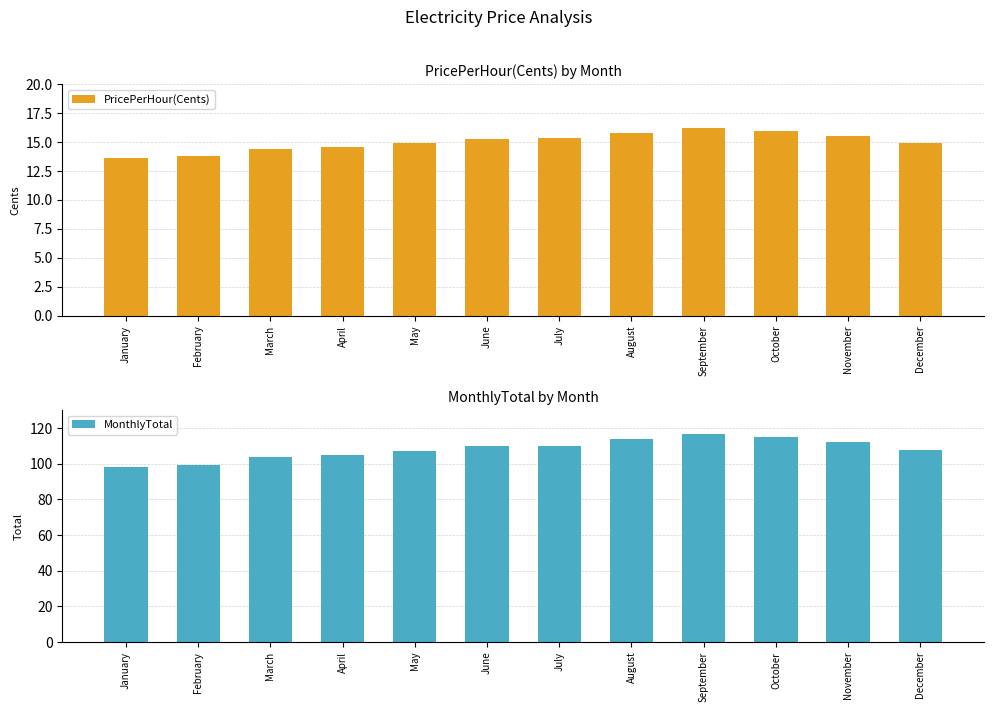

Between November and July, which is larger?

November